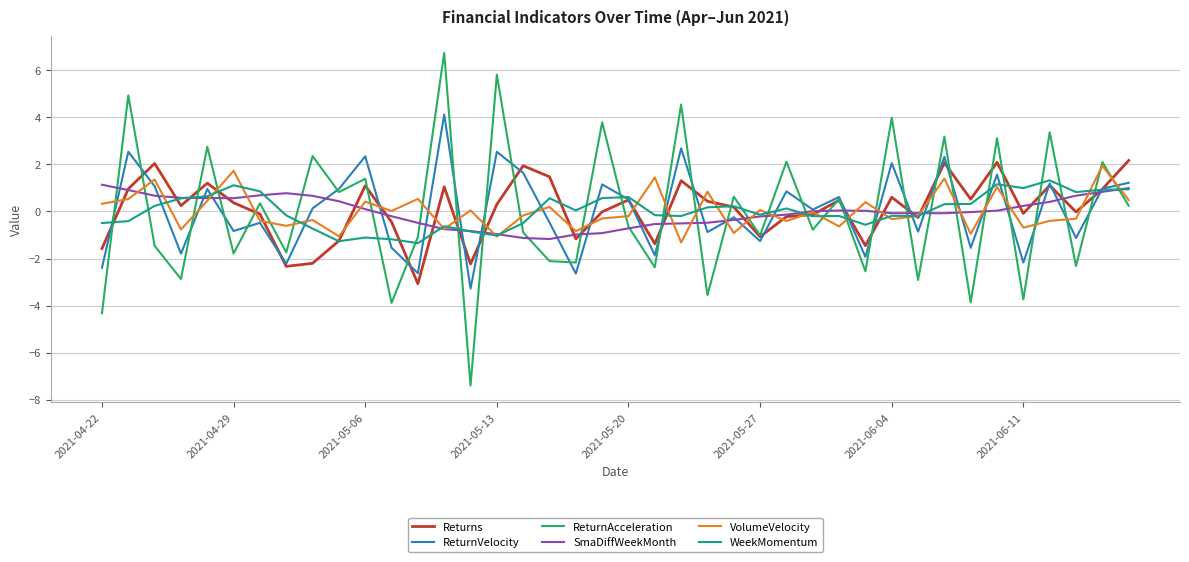

Which series has the largest range (max minus min)?

ReturnAcceleration